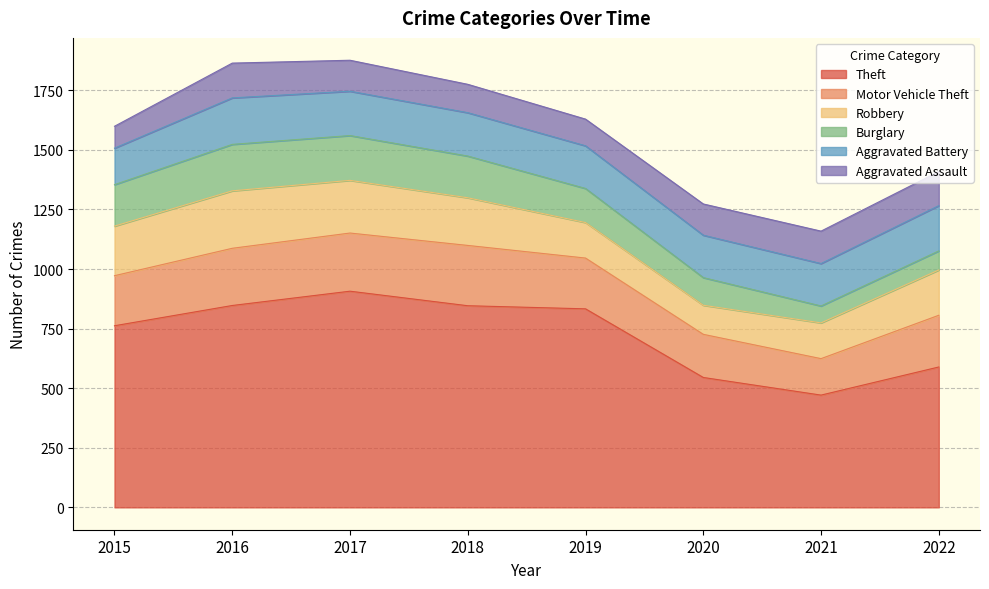

Where does the Theft series first go above 833?

2016